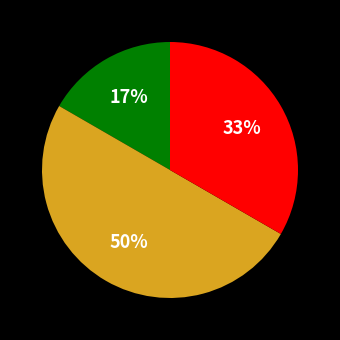

To the nearest percent, what is the difference between the largest and smallest slice percentages?

33%